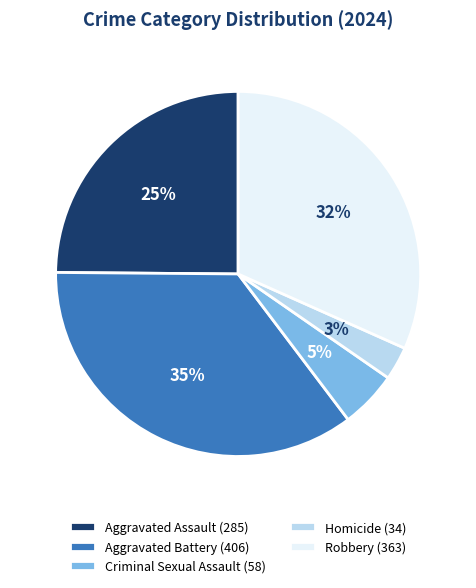

Is the sum of Criminal Sexual Assault (58) and Aggravated Battery (406) greater than half?

No